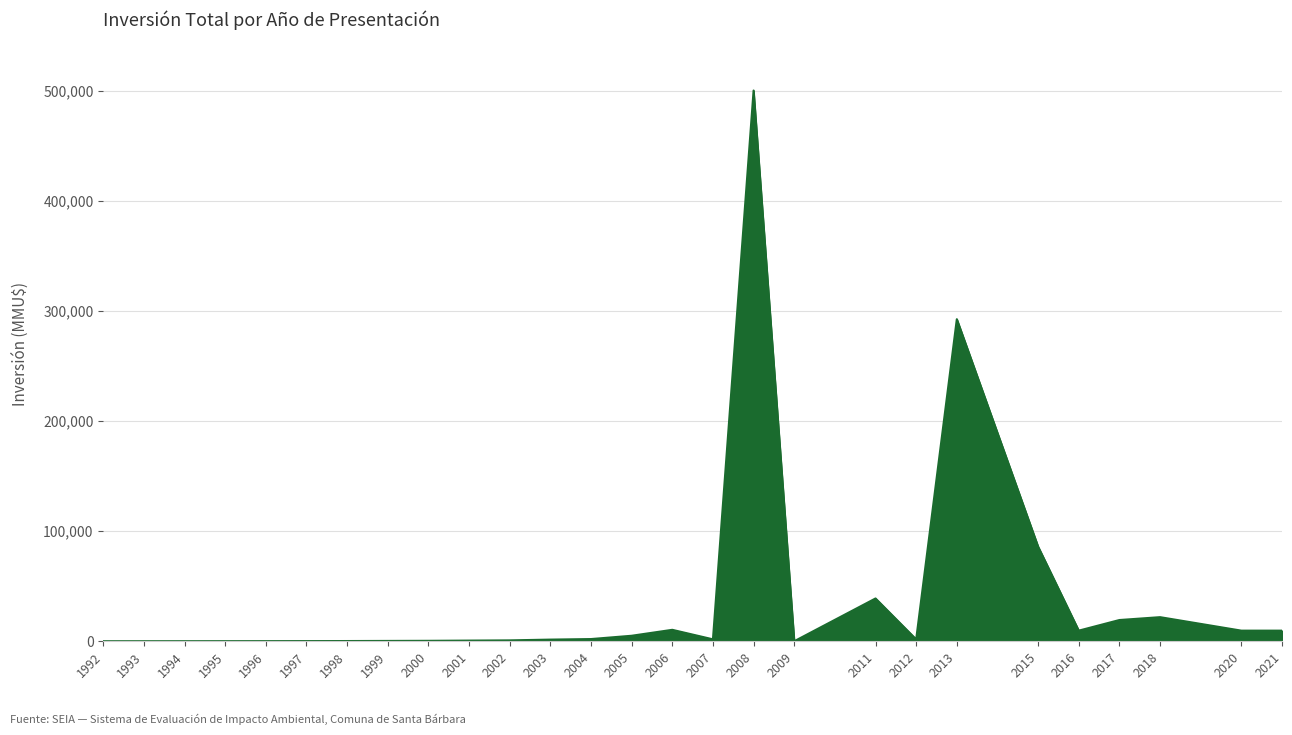

What is the greatest value displayed?

500600